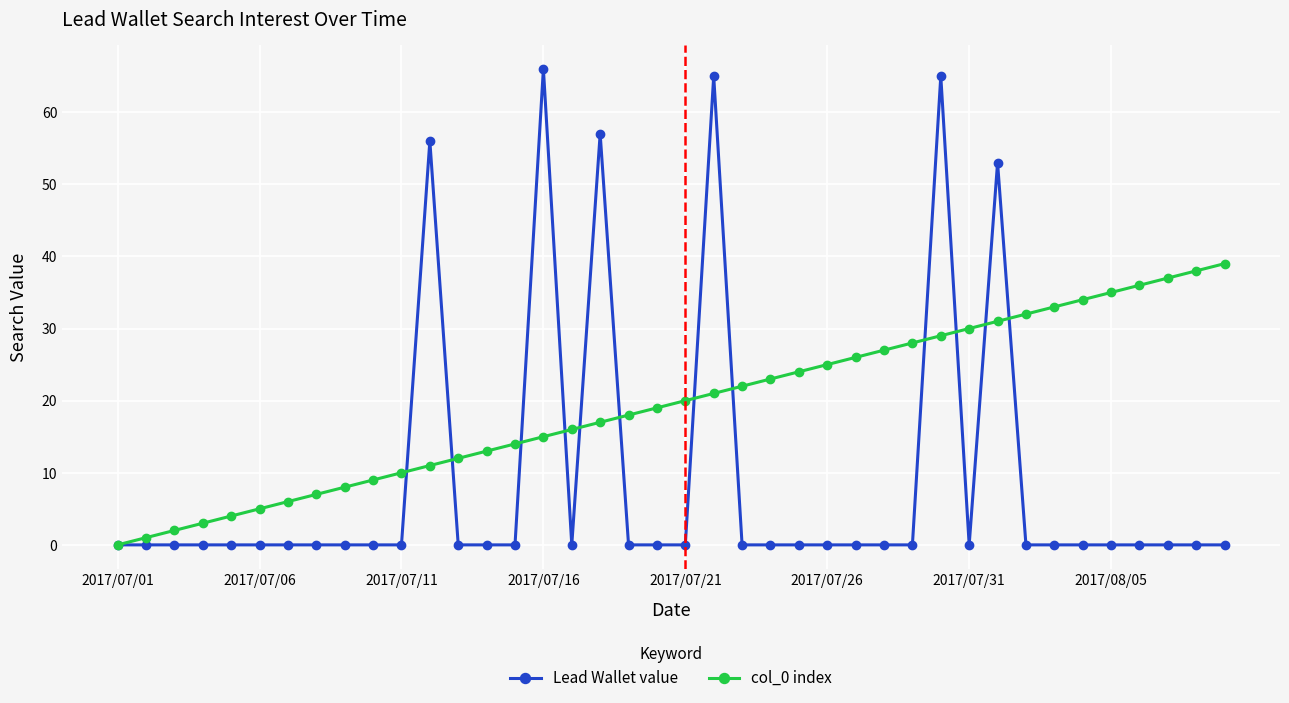

Which series has the largest total across all categories?

col_0 index